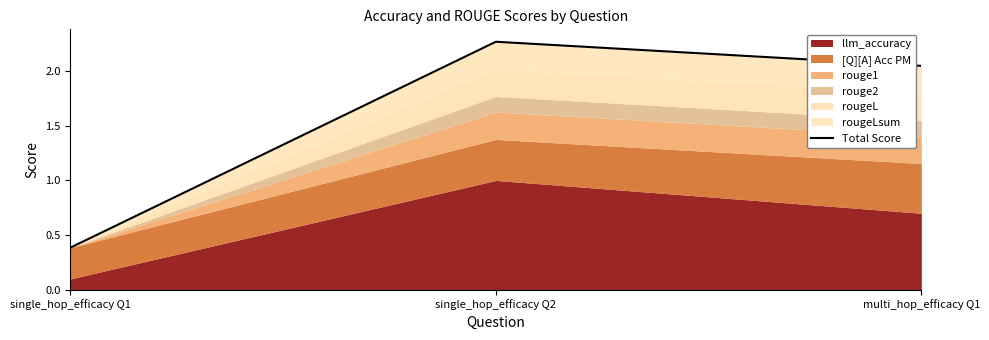

What is the change in value from single_hop_efficacy Q1 to single_hop_efficacy Q2?

+1.9